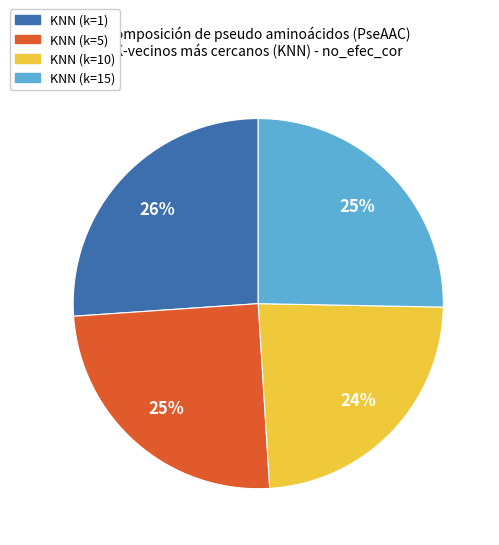

To the nearest percent, what is the combined percentage of KNN (k=1) and KNN (k=10)?

50%